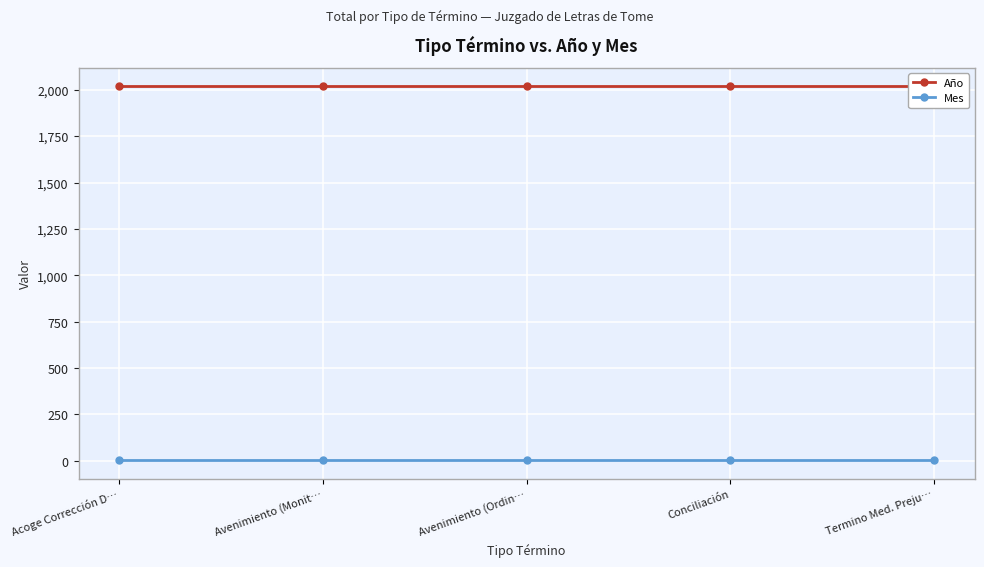

The Mes series shows 4 at Termino Med. Preju…. True or false?

True